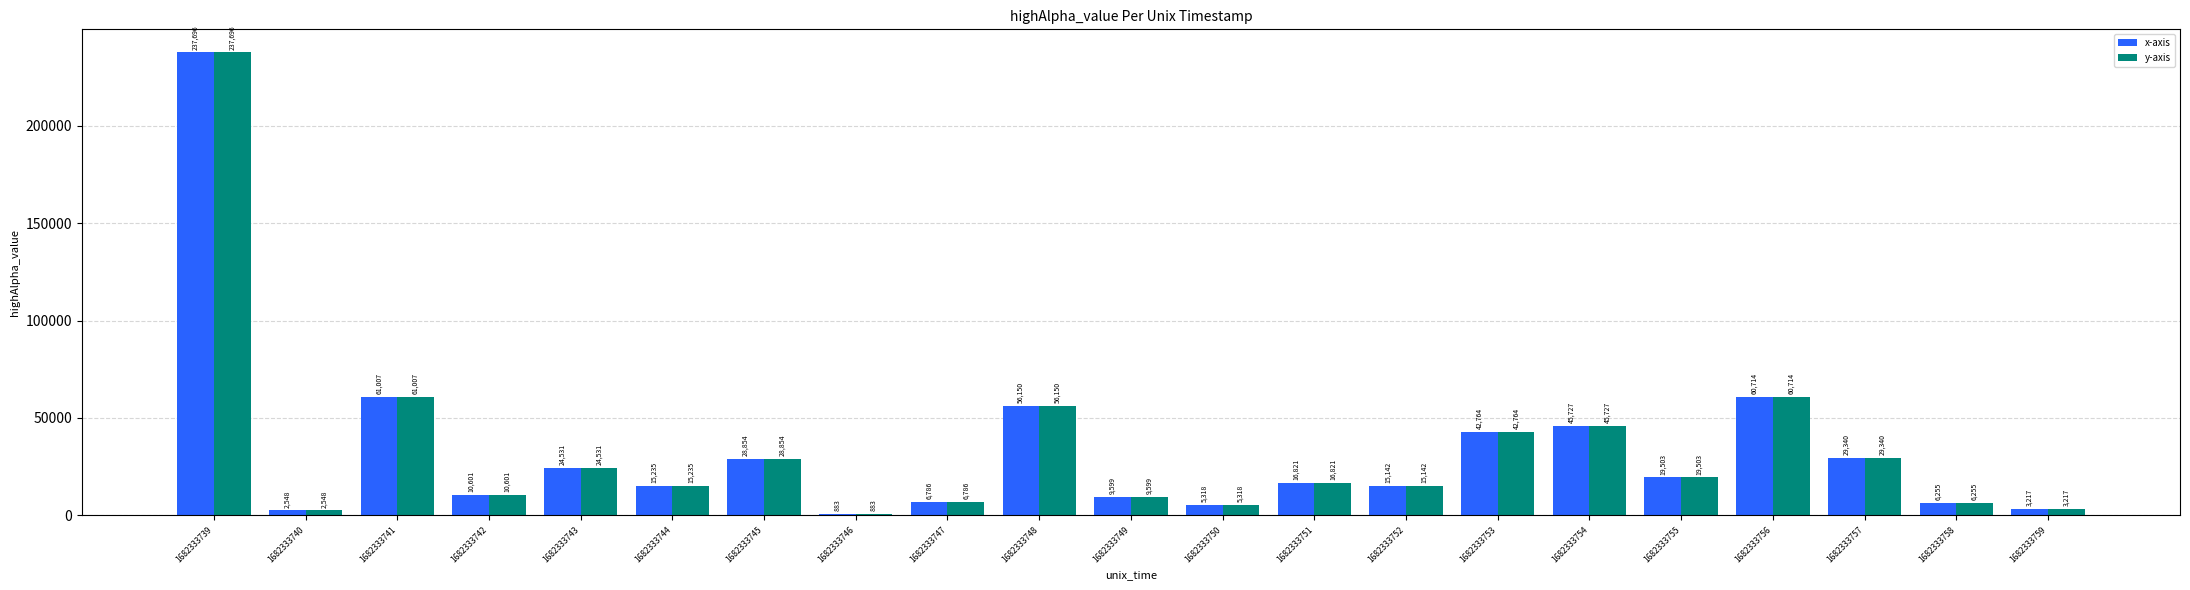

What are all the series names shown in the legend?

x-axis, y-axis